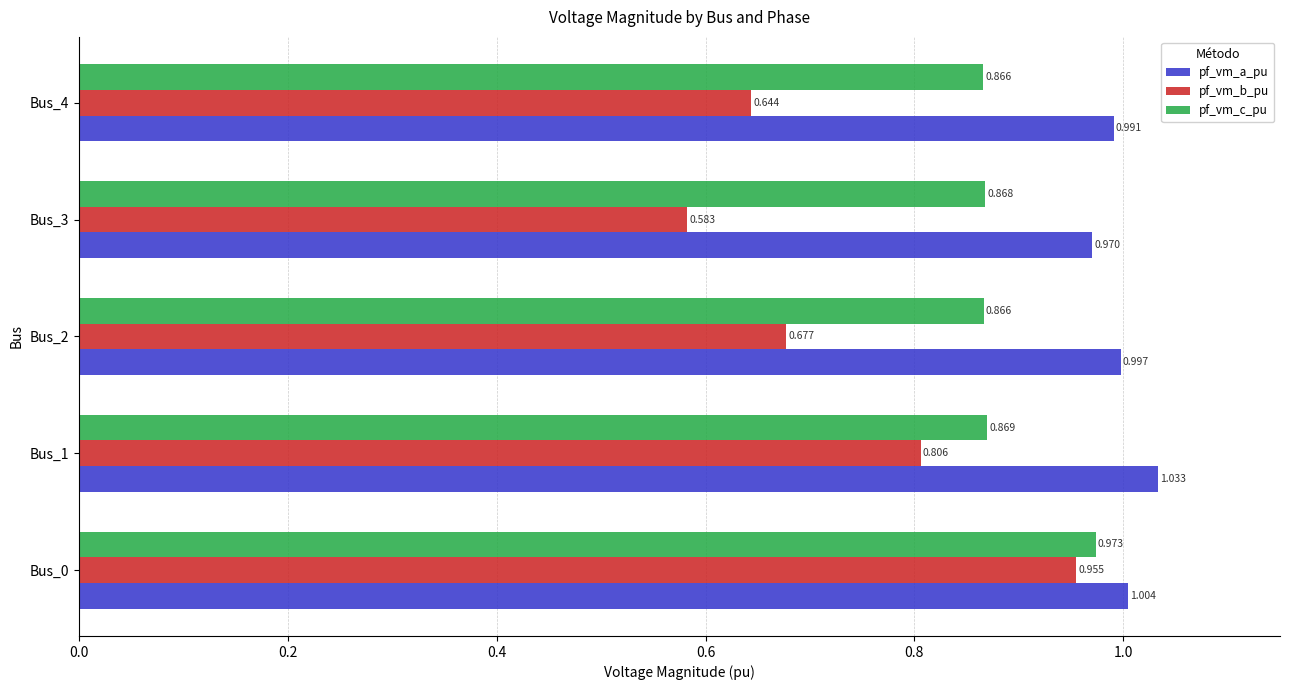

What is the difference between the second highest and minimum values in the pf_vm_b_pu series?

0.2